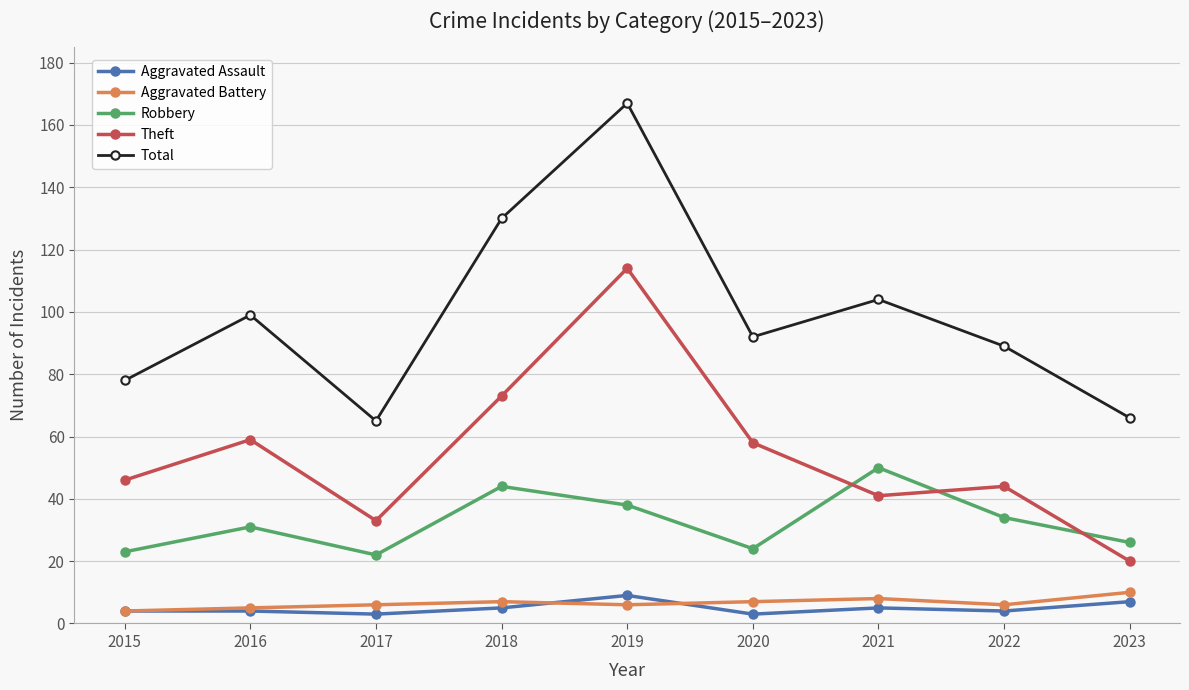

What are all the series names shown in the legend?

Aggravated Assault, Aggravated Battery, Robbery, Theft, Total